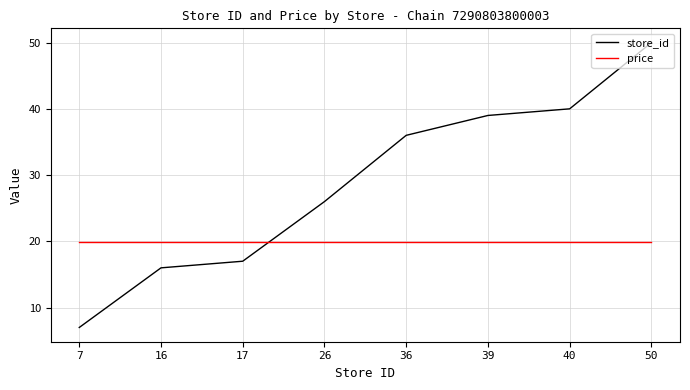

What are all the series names shown in the legend?

store_id, price